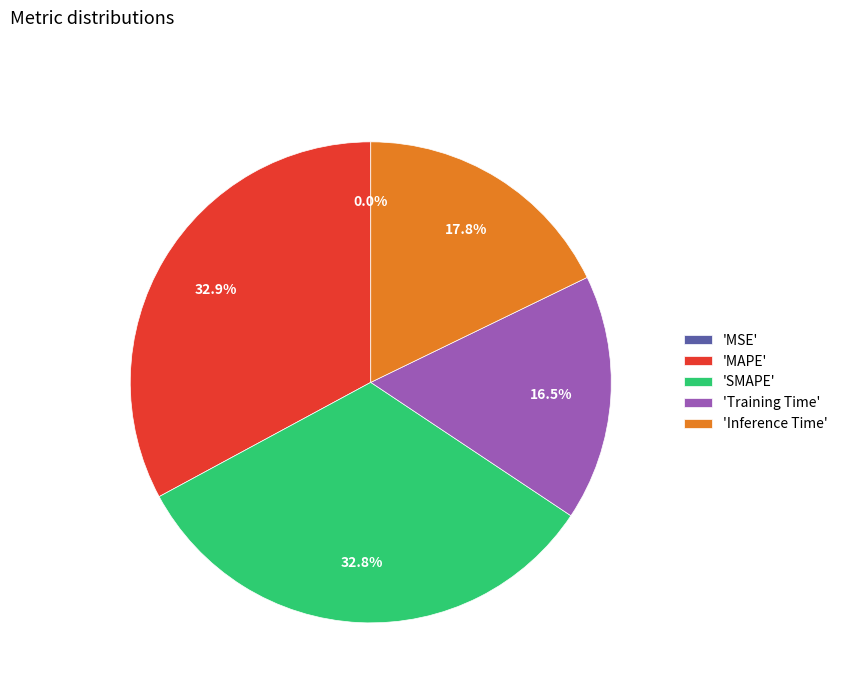

Is 'MAPE' the majority of the pie?

No